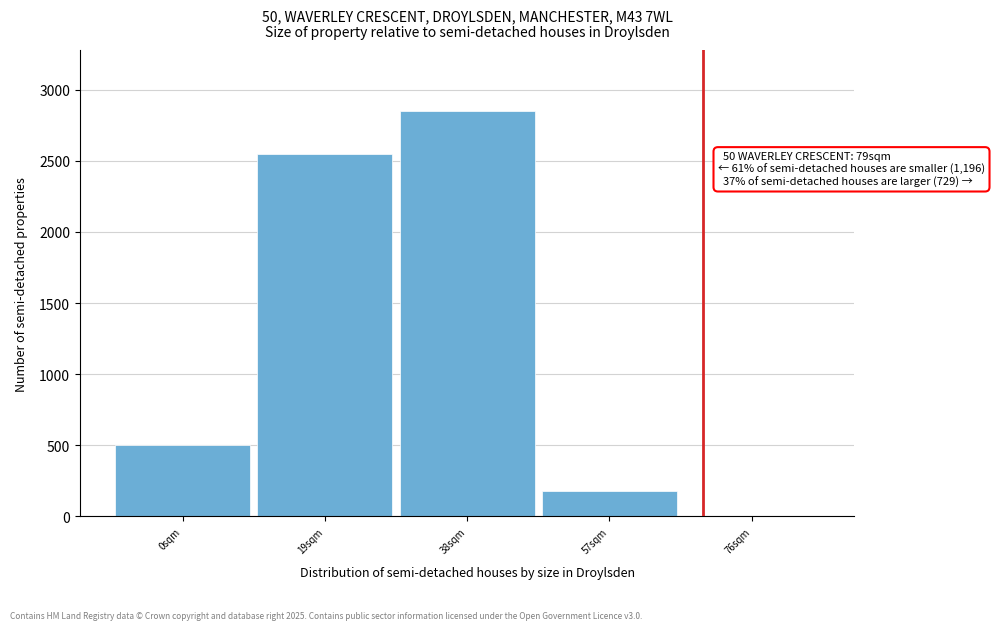

Reading left to right, what are all the values shown in this chart?

0sqm=500	19sqm=2550	38sqm=2850	57sqm=178	76sqm=0